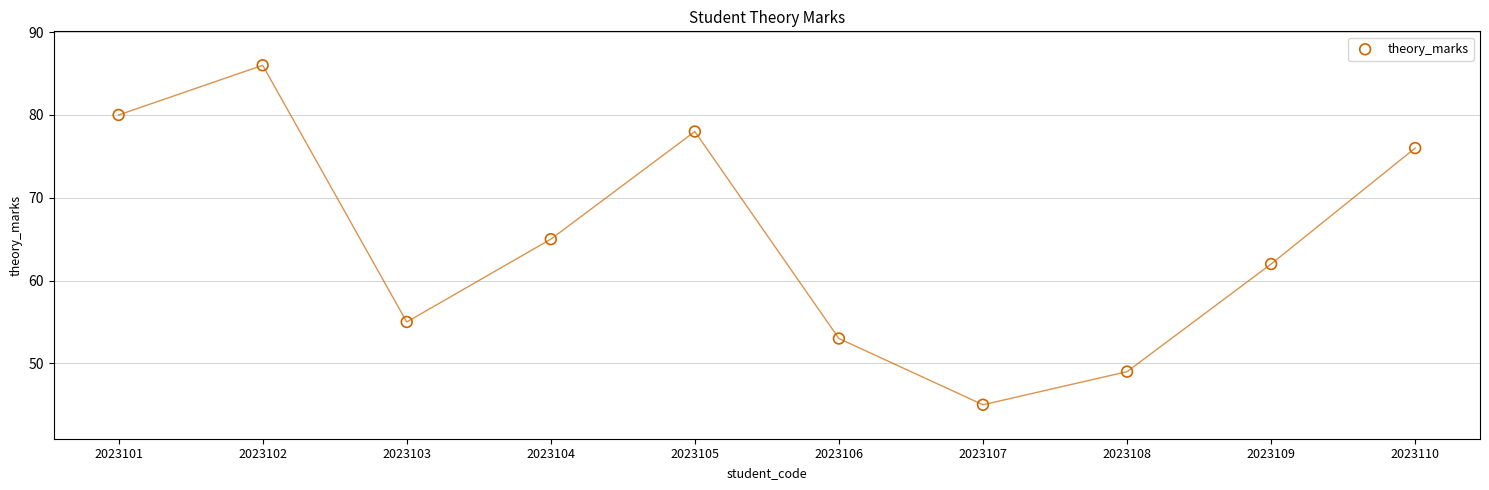

What is the average Y value?

65